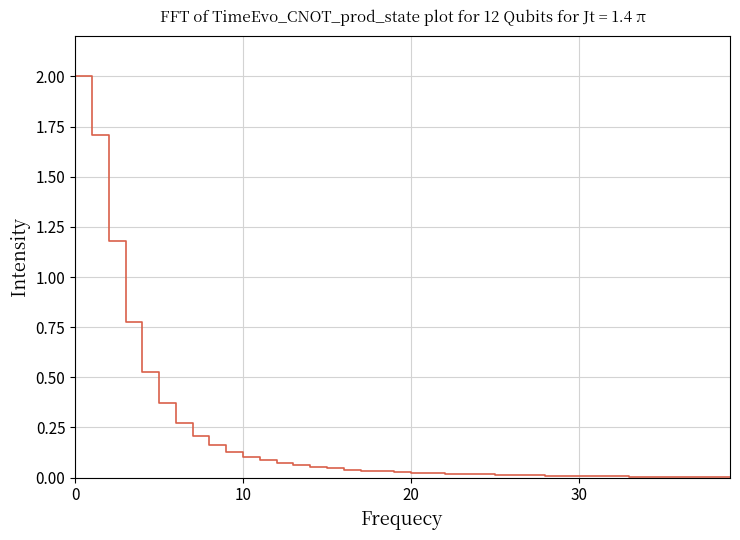

What is the maximum value shown in the chart?

2.0